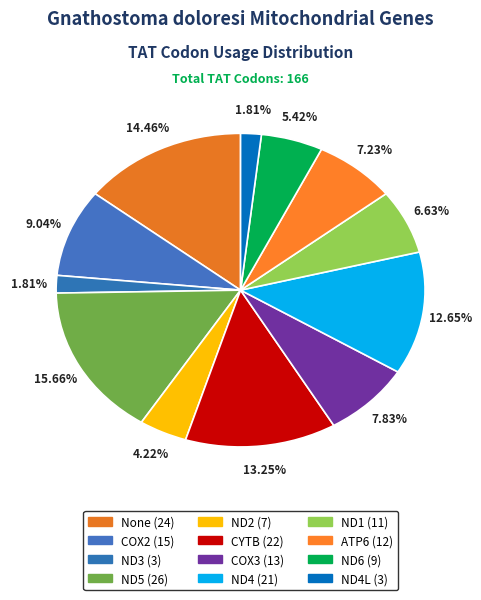

How many segments does this pie chart have?

12